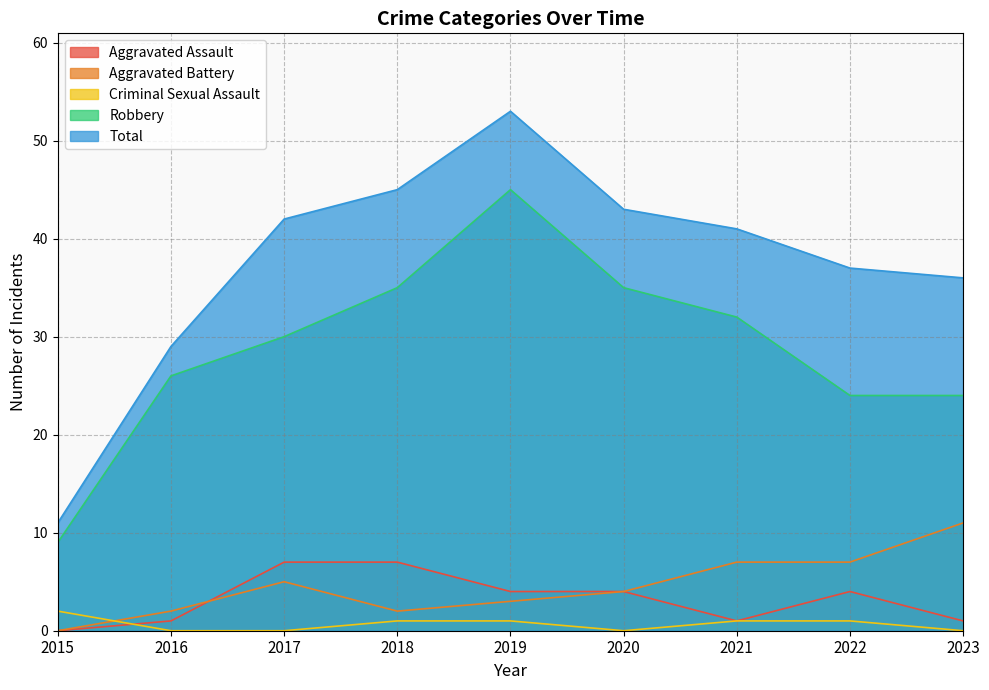

How many values in Criminal Sexual Assault are above zero?

5